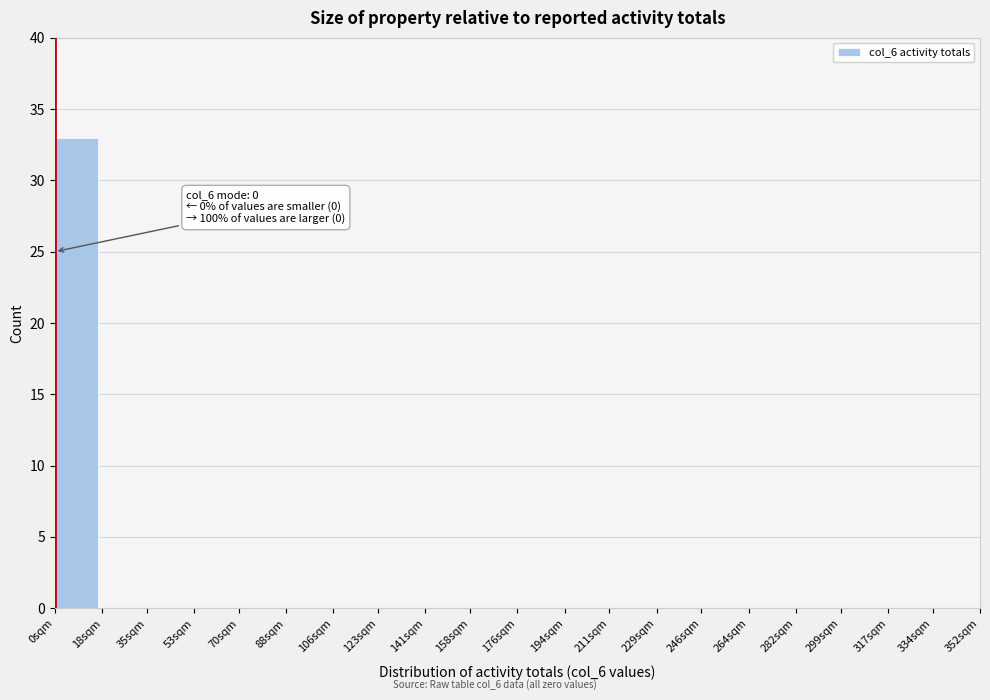

Reading right to left, what are all the values shown in this chart?

334sqm=0	317sqm=0	299sqm=0	282sqm=0	264sqm=0	246sqm=0	229sqm=0	211sqm=0	194sqm=0	176sqm=0	158sqm=0	141sqm=0	123sqm=0	106sqm=0	88sqm=0	70sqm=0	53sqm=0	35sqm=0	18sqm=0	0sqm=33